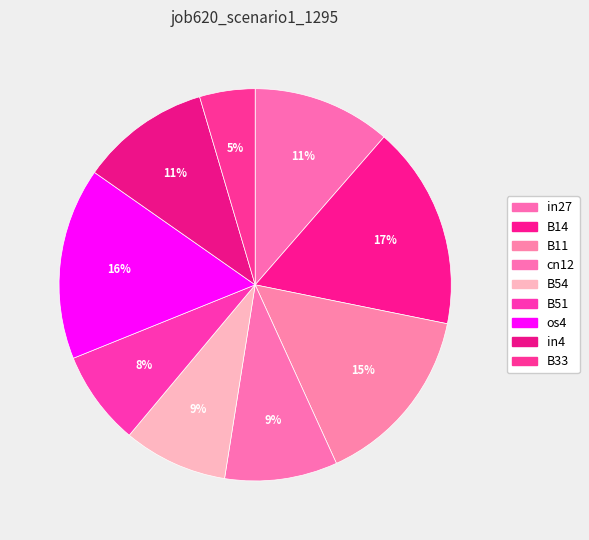

Which has a higher value, cn12 or os4?

os4